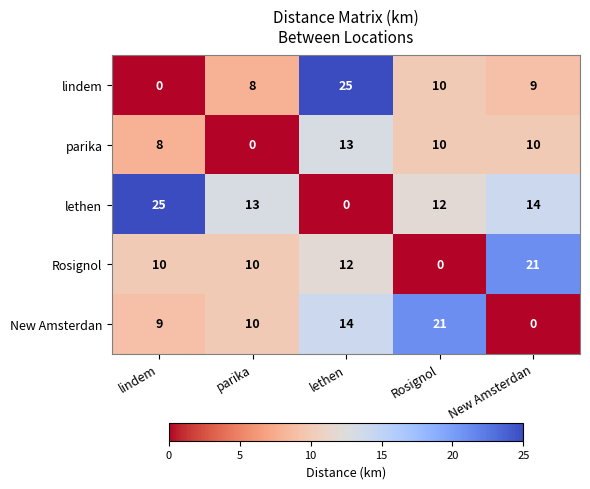

Count the number of data series in this chart.

5